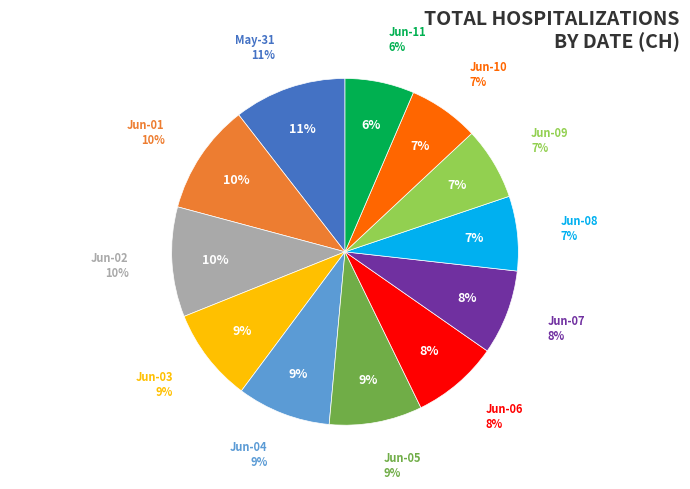

To the nearest percent, what is the combined percentage of 2020-06-07 and 2020-06-04?

17%